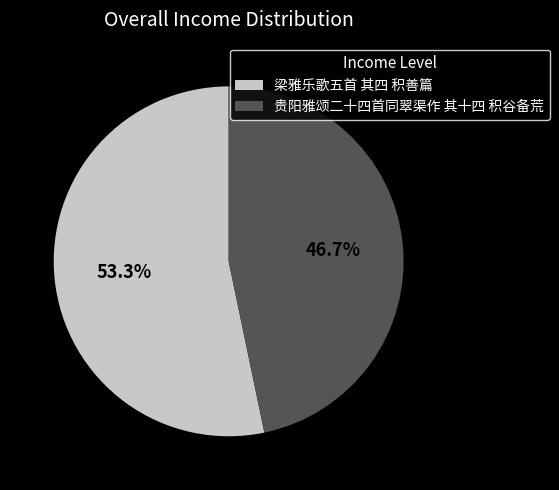

To the nearest percent, what portion does 贵阳雅颂二十四首同翠渠作 其十四 积谷备荒 represent?

47%